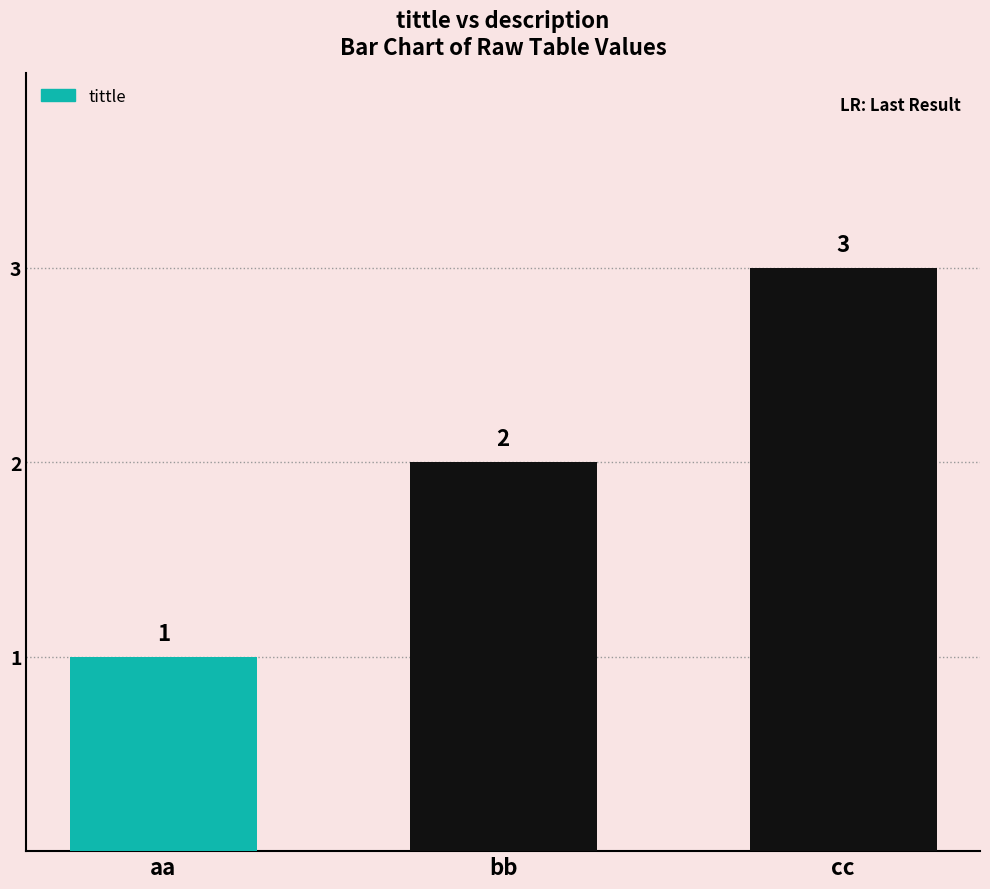

Reading right to left, what are all the values shown in this chart?

cc=3	bb=2	aa=1